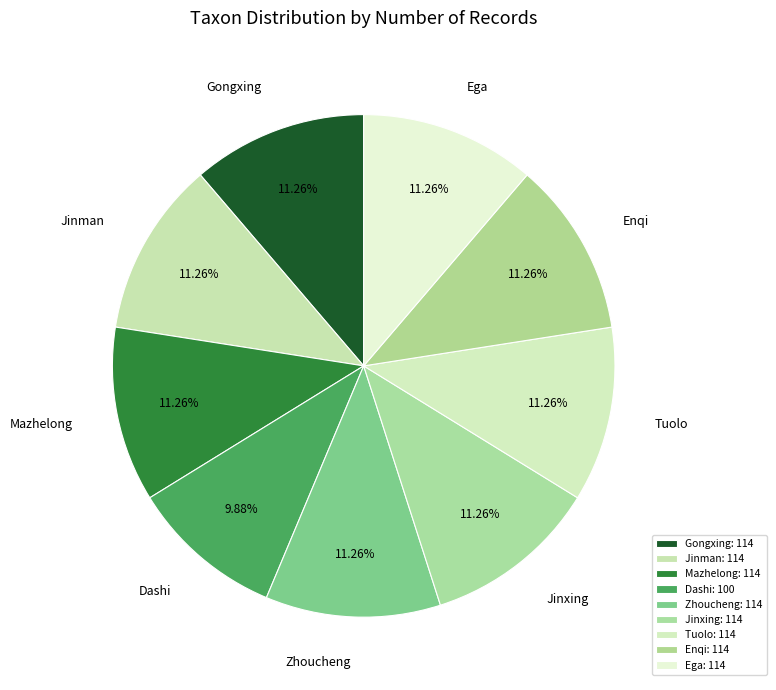

Does Gongxing represent more than half of the total?

No